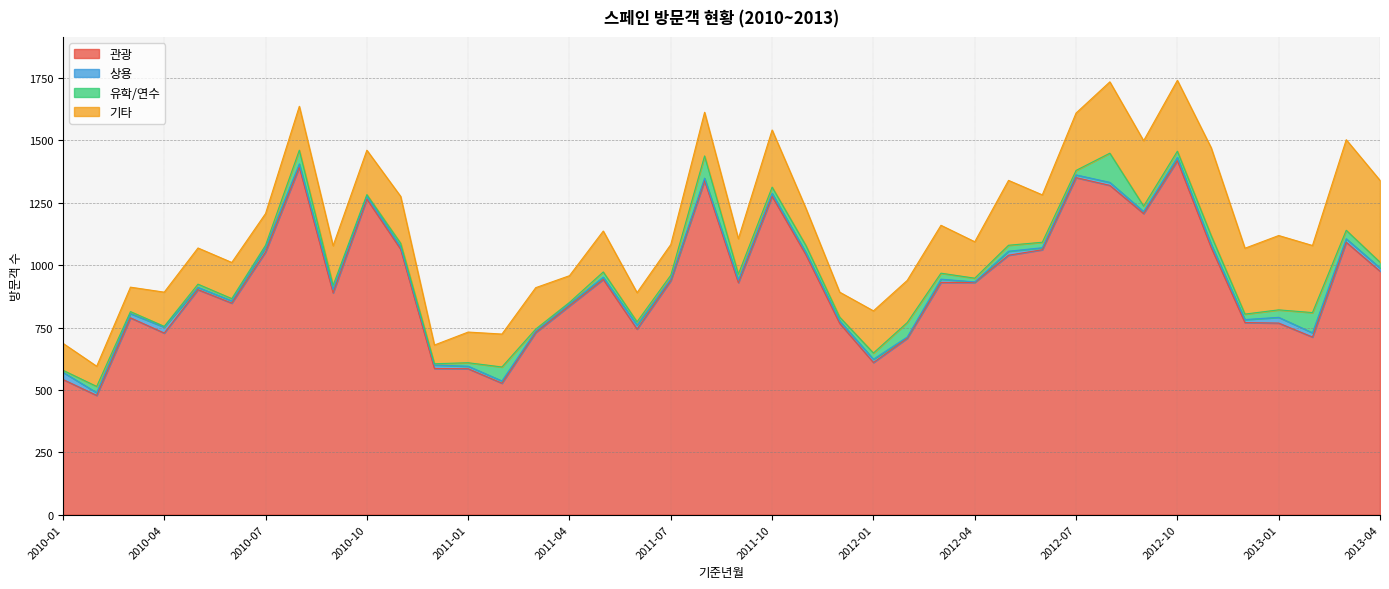

Reading left to right, what are all the values shown in this chart?

관광: 2010-01=542	2010-02=478	2010-03=789	2010-04=728	2010-05=902	2010-06=848	2010-07=1053	2010-08=1393	2010-09=889	2010-10=1265	2010-11=1064	2010-12=586	2011-01=585	2011-02=527	2011-03=730	2011-04=837	2011-05=943	2011-06=744	2011-07=938	2011-08=1339	2011-09=930	2011-10=1276	2011-11=1042	2011-12=767	2012-01=610	2012-02=707	2012-03=931	2012-04=931	2012-05=1040	2012-06=1062	2012-07=1351	2012-08=1320	2012-09=1207	2012-10=1419	2012-11=1071	2012-12=770	2013-01=768	2013-02=712	2013-03=1092	2013-04=976
상용: 2010-01=29	2010-02=11	2010-03=17	2010-04=24	2010-05=9	2010-06=9	2010-07=18	2010-08=13	2010-09=14	2010-10=12	2010-11=9	2010-12=14	2011-01=10	2011-02=9	2011-03=6	2011-04=8	2011-05=9	2011-06=16	2011-07=7	2011-08=10	2011-09=10	2011-10=12	2011-11=9	2011-12=10	2012-01=13	2012-02=5	2012-03=13	2012-04=2	2012-05=16	2012-06=8	2012-07=11	2012-08=12	2012-09=8	2012-10=13	2012-11=13	2012-12=12	2013-01=23	2013-02=17	2013-03=14	2013-04=13
유학/연수: 2010-01=8	2010-02=25	2010-03=8	2010-04=3	2010-05=13	2010-06=9	2010-07=9	2010-08=55	2010-09=16	2010-10=6	2010-11=15	2010-12=5	2011-01=14	2011-02=56	2011-03=8	2011-04=6	2011-05=21	2011-06=13	2011-07=15	2011-08=89	2011-09=24	2011-10=25	2011-11=28	2011-12=15	2012-01=25	2012-02=58	2012-03=24	2012-04=15	2012-05=24	2012-06=22	2012-07=18	2012-08=117	2012-09=22	2012-10=25	2012-11=35	2012-12=22	2013-01=30	2013-02=81	2013-03=34	2013-04=23
기타: 2010-01=108	2010-02=81	2010-03=98	2010-04=137	2010-05=145	2010-06=145	2010-07=127	2010-08=176	2010-09=159	2010-10=178	2010-11=188	2010-12=75	2011-01=123	2011-02=132	2011-03=166	2011-04=107	2011-05=164	2011-06=117	2011-07=123	2011-08=175	2011-09=142	2011-10=229	2011-11=149	2011-12=100	2012-01=169	2012-02=169	2012-03=192	2012-04=146	2012-05=260	2012-06=190	2012-07=230	2012-08=286	2012-09=262	2012-10=284	2012-11=352	2012-12=264	2013-01=298	2013-02=269	2013-03=363	2013-04=328